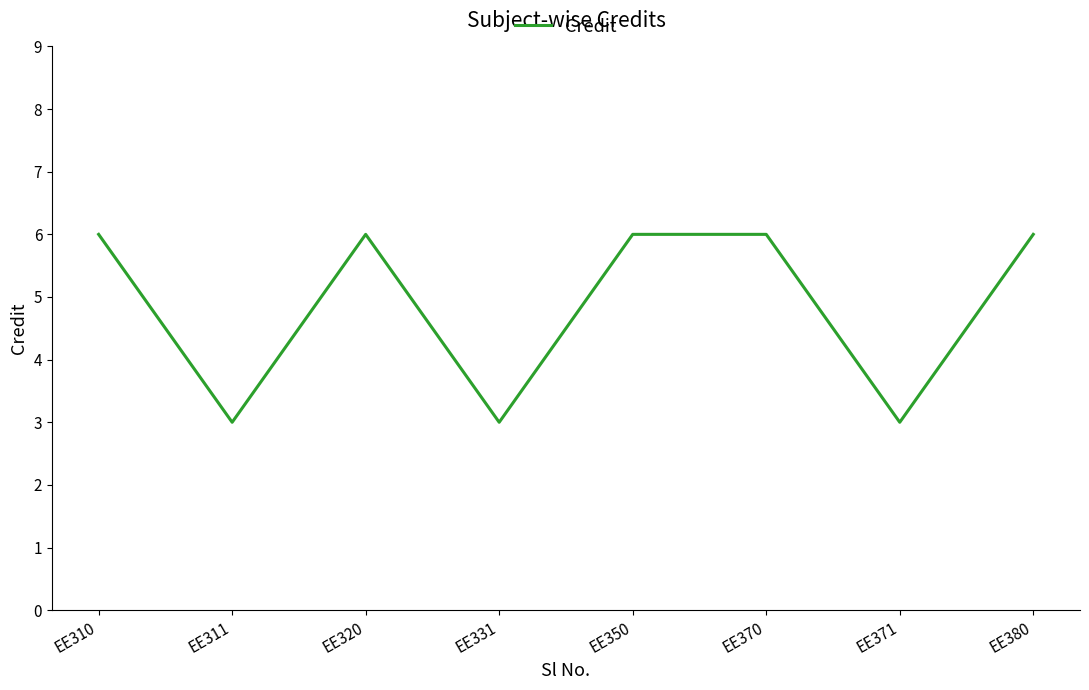

Reading left to right, transcribe all the data shown in this chart.

EE310=6	EE311=3	EE320=6	EE331=3	EE350=6	EE370=6	EE371=3	EE380=6